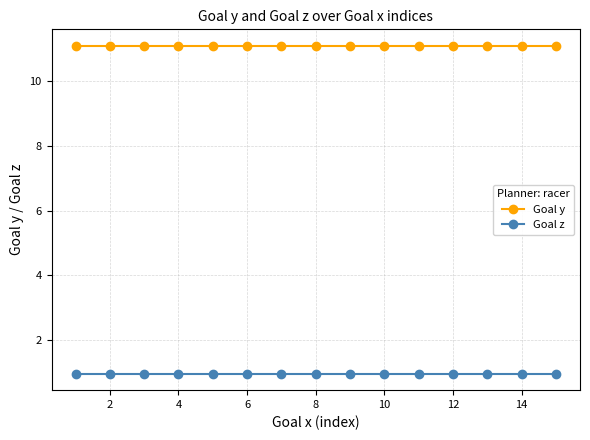

Which series has the largest total across all categories?

Goal y